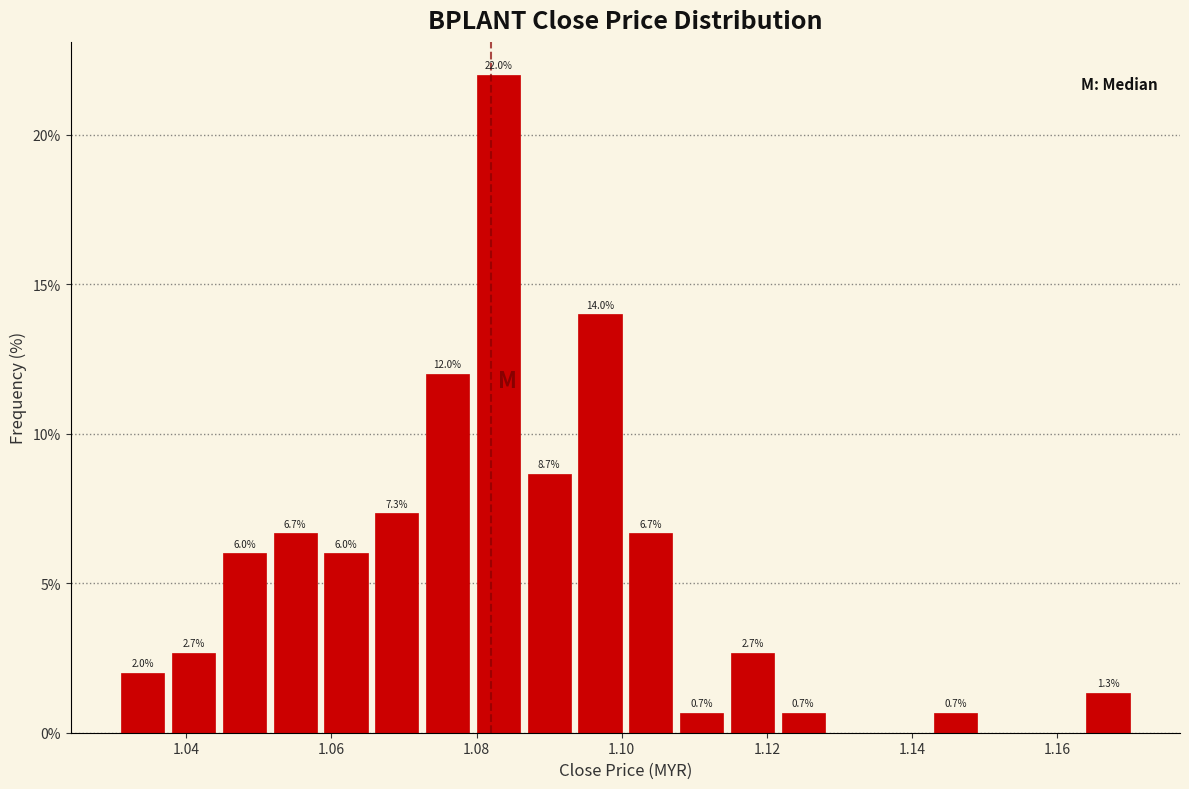

Read against the x-axis, roughly where is the centre of the tallest bar?

1.084